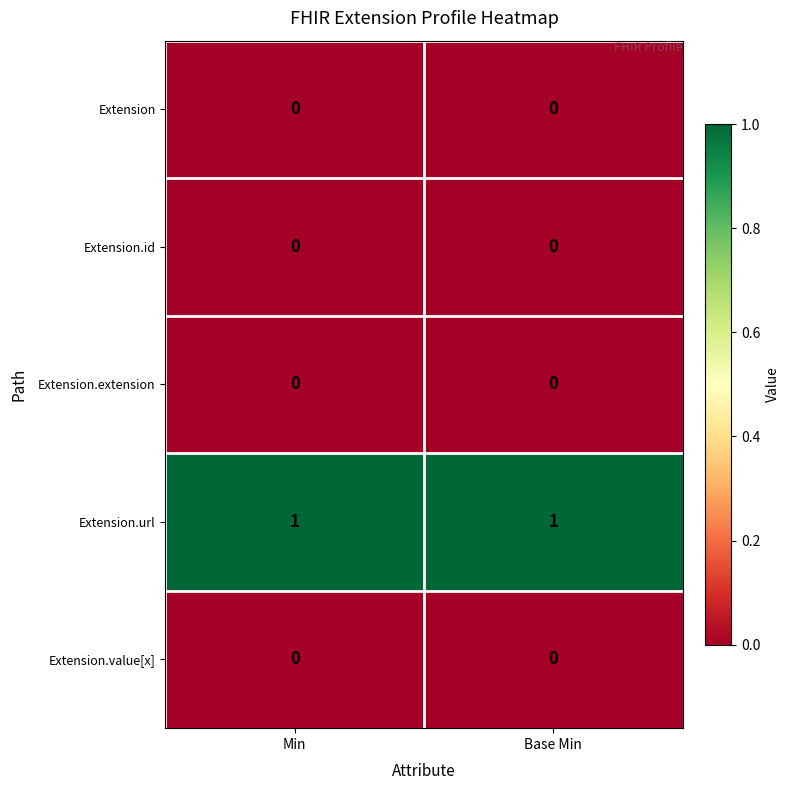

Which series has the largest total across all categories?

Extension.url